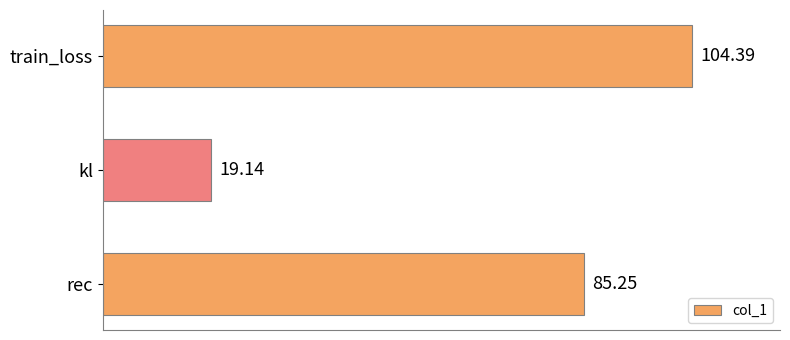

List the labels in order of value, smallest first.

kl, rec, train_loss